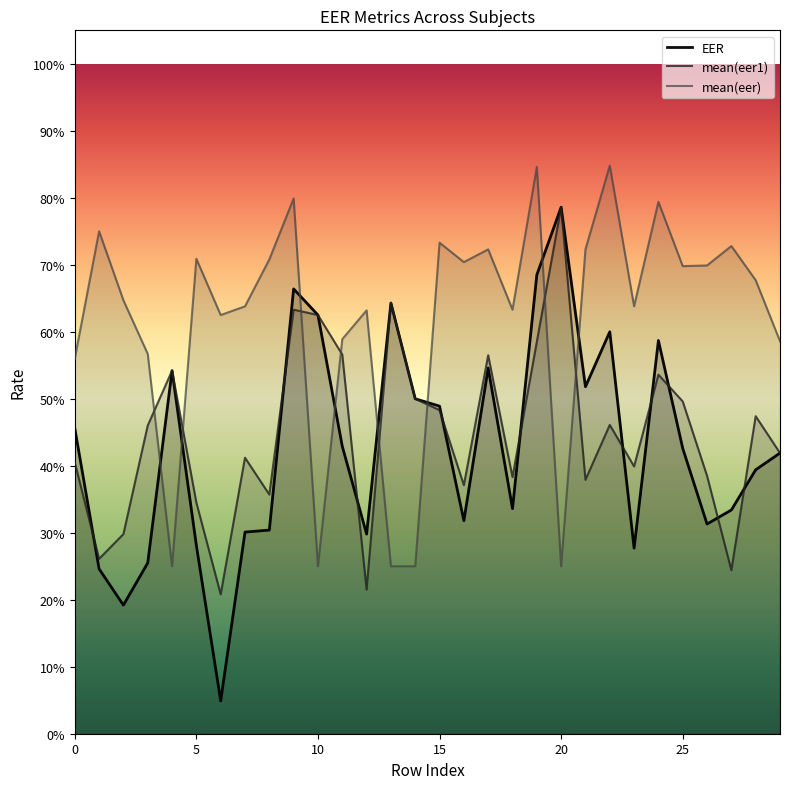

At which label is mean(eer1) closest to 0?

6